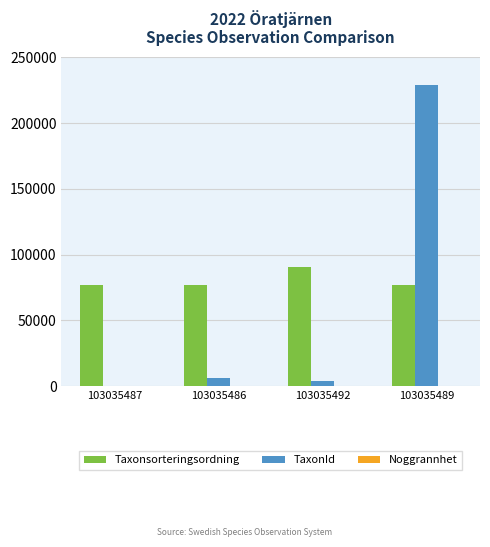

Where is Taxonsorteringsordning nearest to the value 83915?

103035489